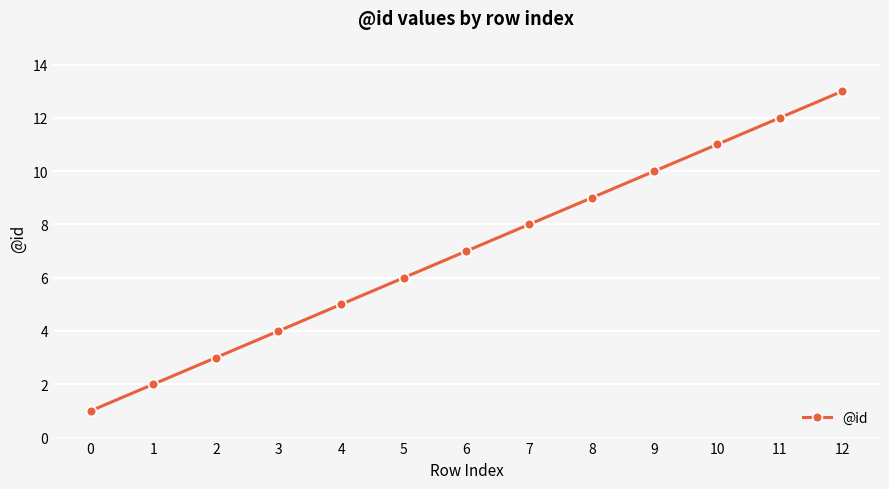

Between 2 and 12, which is larger?

12